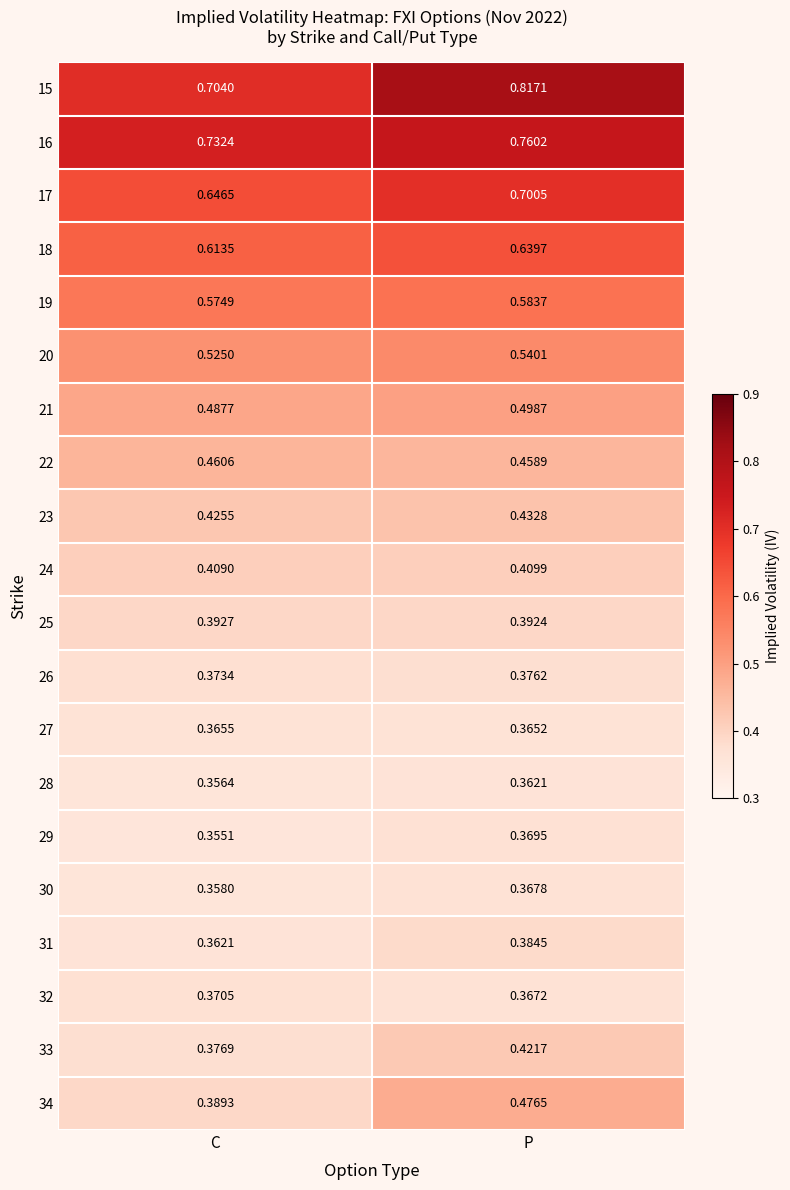

At which label does 25 reach its minimum?

P